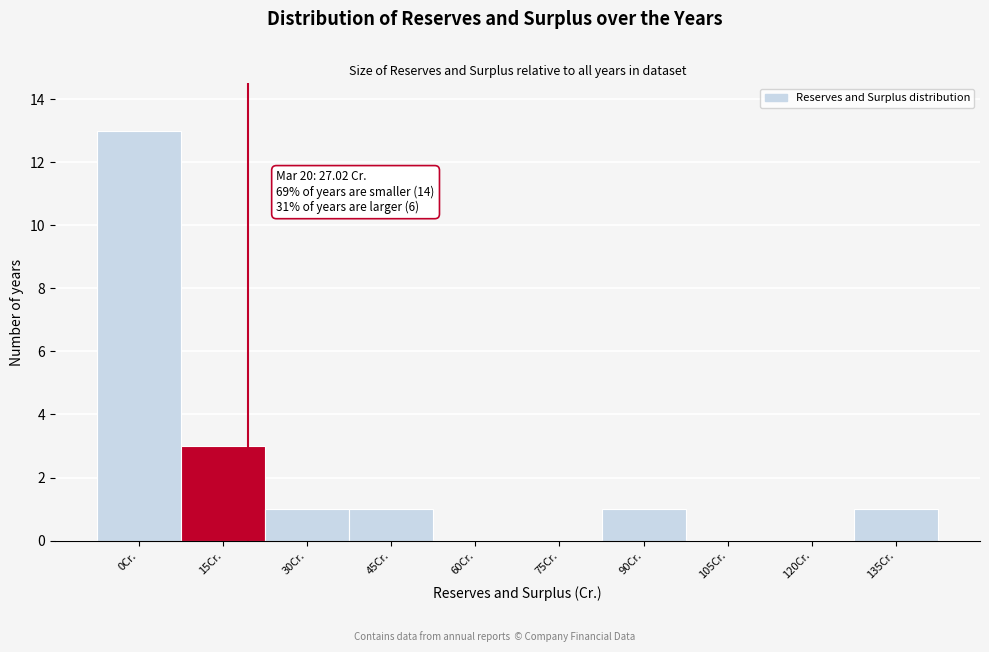

Reading left to right, transcribe all the data shown in this chart.

0Cr.=13	15Cr.=3	30Cr.=1	45Cr.=1	60Cr.=0	75Cr.=0	90Cr.=1	105Cr.=0	120Cr.=0	135Cr.=1